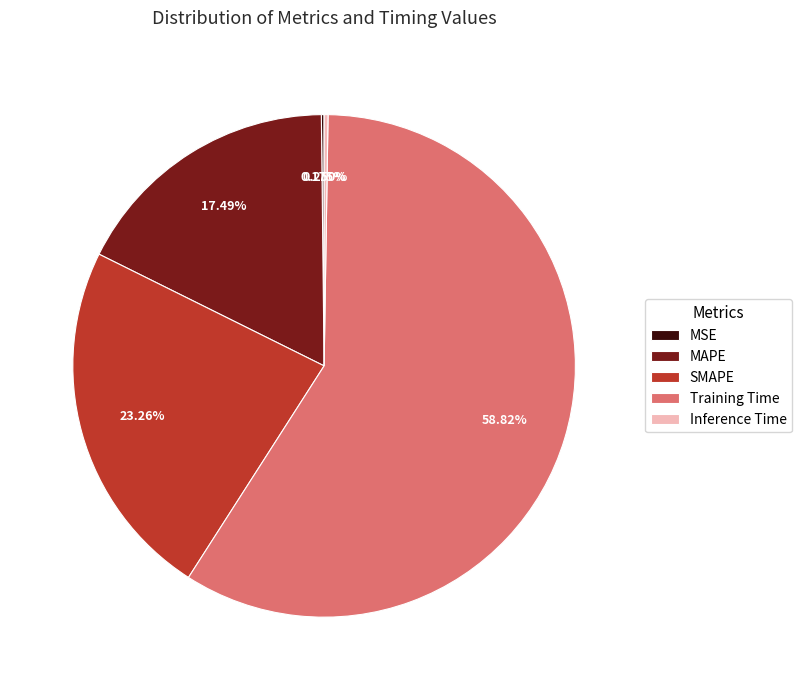

Which slice is the largest?

Training Time